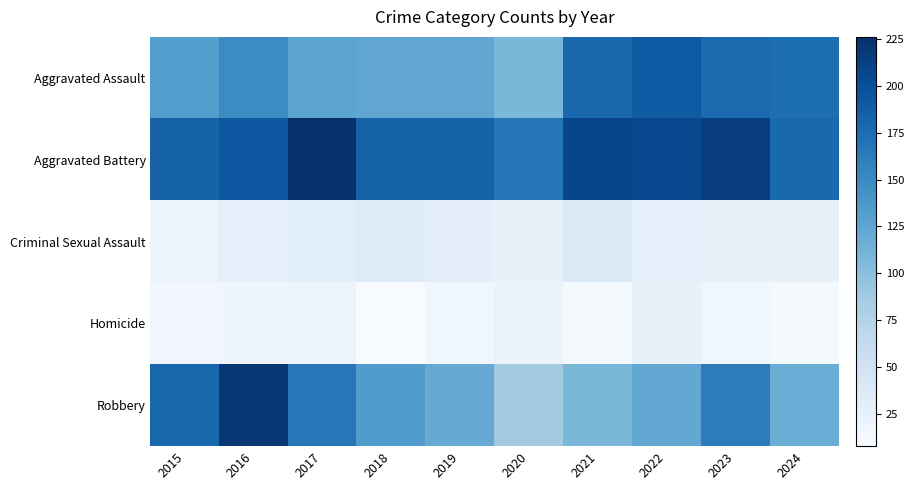

Rank the series at 2017 from lowest to highest value.

Homicide, Criminal Sexual Assault, Aggravated Assault, Robbery, Aggravated Battery